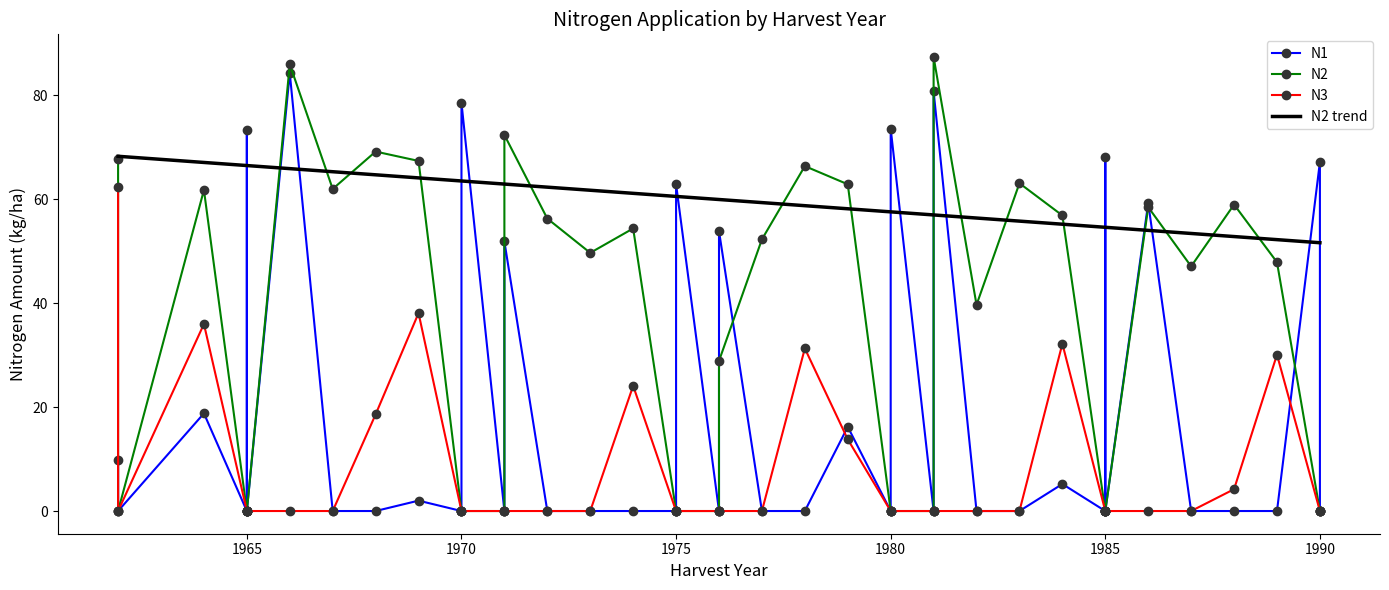

True or false: N1 and N3 cross at least once.

True